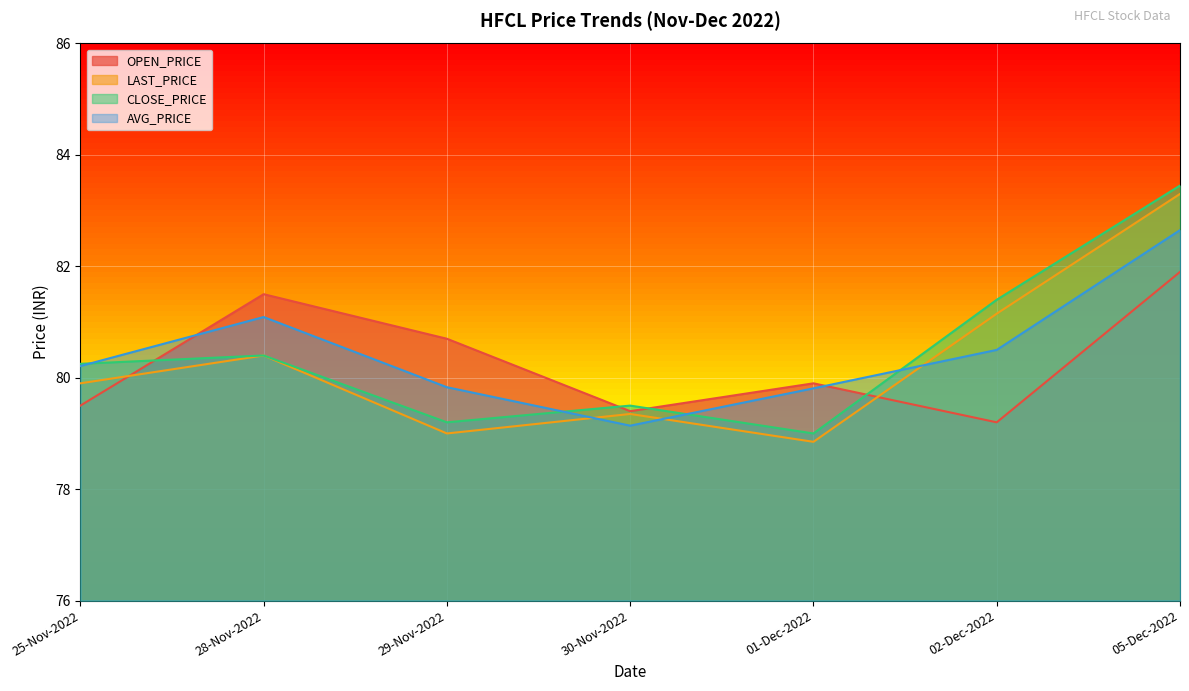

At which category does OPEN_PRICE reach its first local peak?

28-Nov-2022